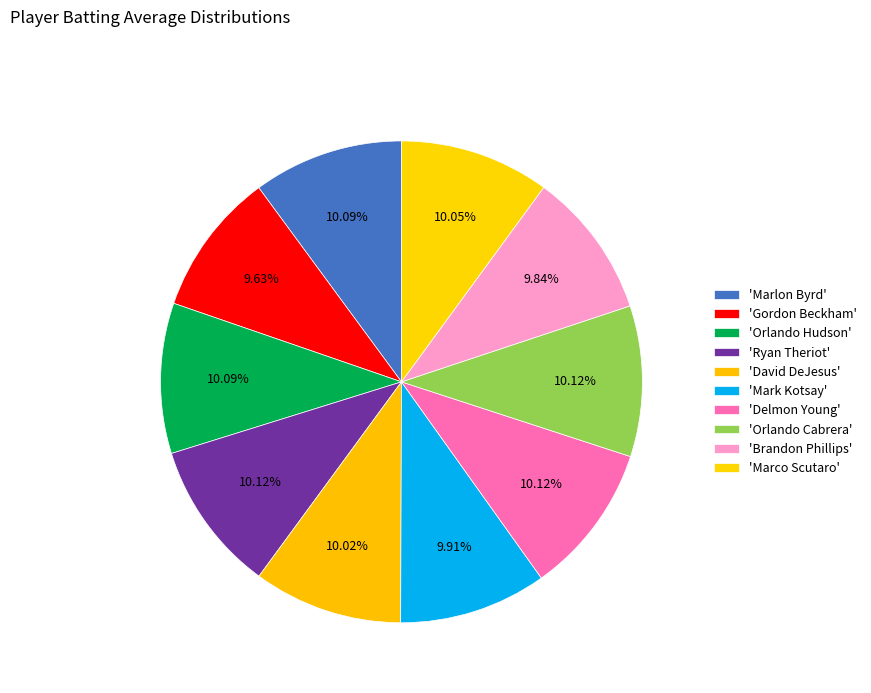

How many segments does this pie chart have?

10